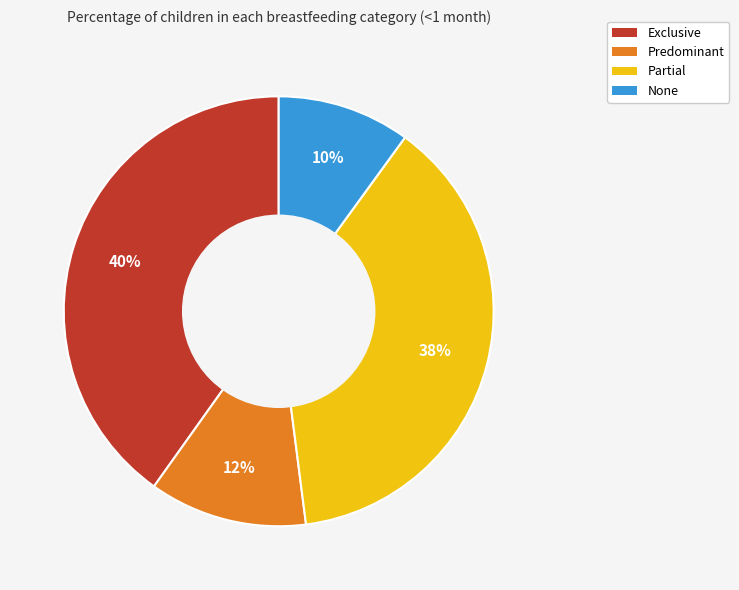

The None slice represents 10% of the pie. True or false?

True